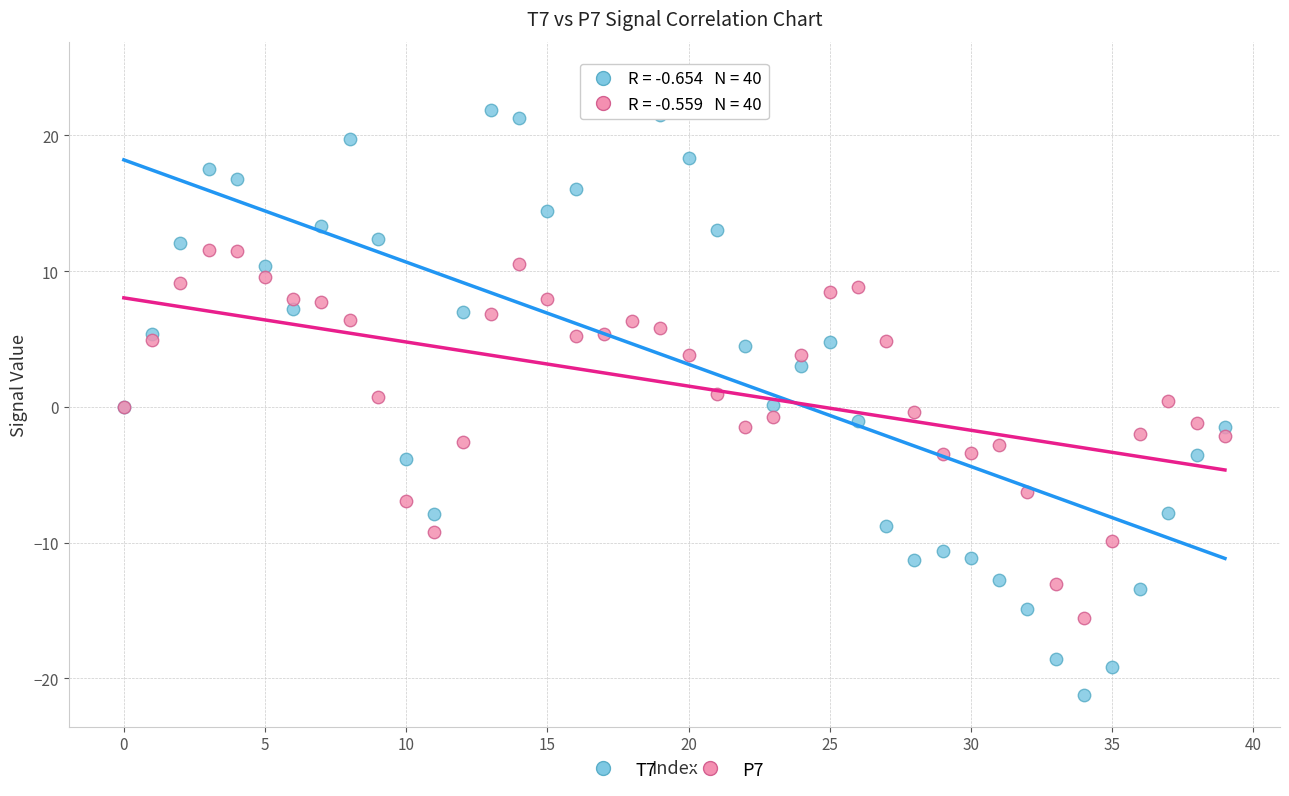

Which series contains the lowest Y value?

T7